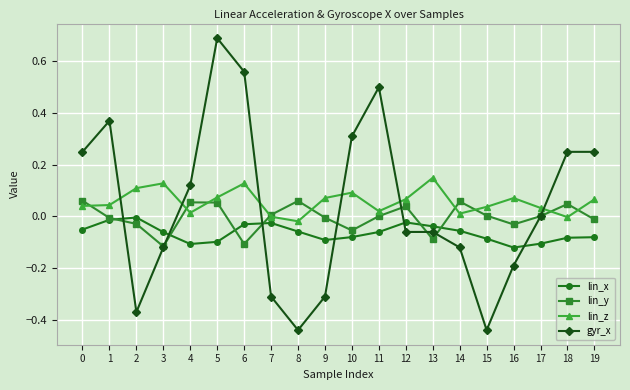

Rank the series at 19 from highest to lowest value.

gyr_x, lin_z, lin_y, lin_x